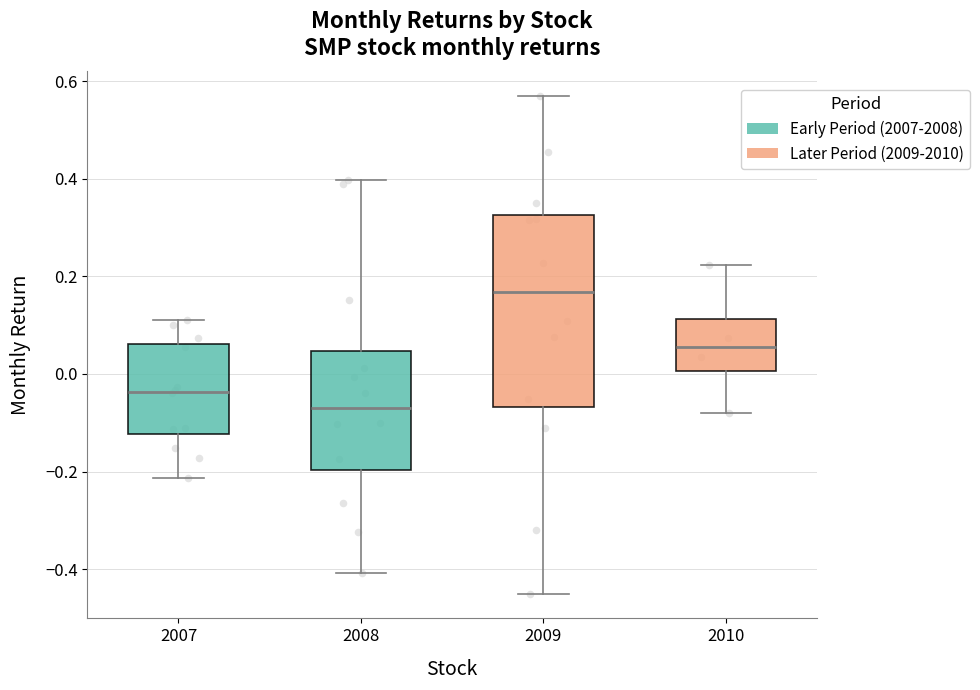

Reading left to right, transcribe this box plot: for each box, give where its median line is, the range the box spans, and where its two whiskers end, as read against the y-axis. The values are not printed on the chart, so give them approximately, as read against the axis.

2007: median -0.04, box -0.12 to 0.06, whiskers -0.22 to 0.10
2008: median -0.06, box -0.20 to 0.04, whiskers -0.40 to 0.40
2009: median 0.16, box -0.06 to 0.32, whiskers -0.44 to 0.56
2010: median 0.06, box 0.00 to 0.12, whiskers -0.08 to 0.22